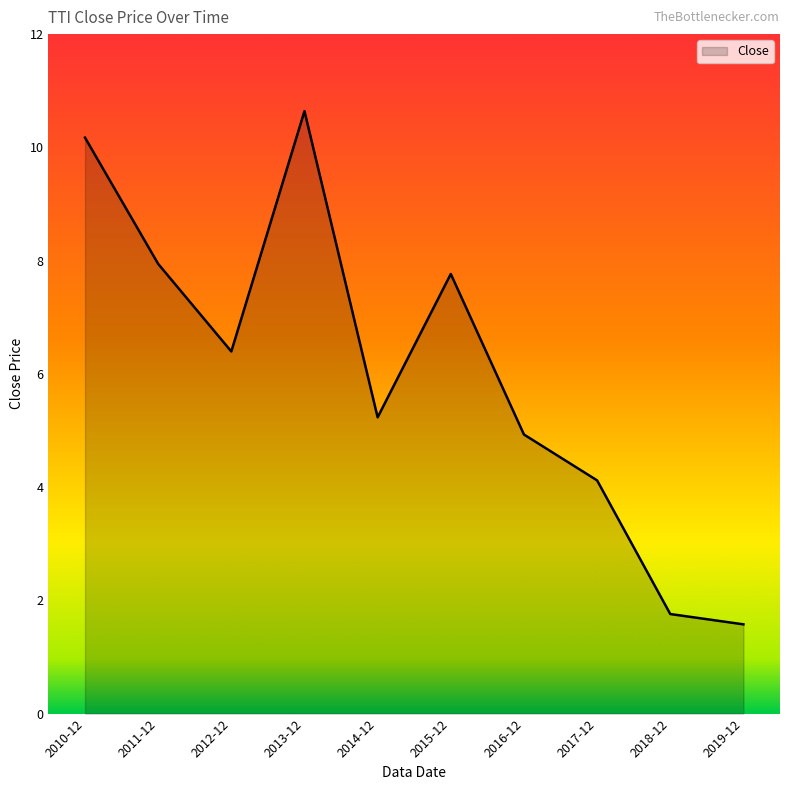

What is the change in value from 2010-12 to 2019-12?

-8.6